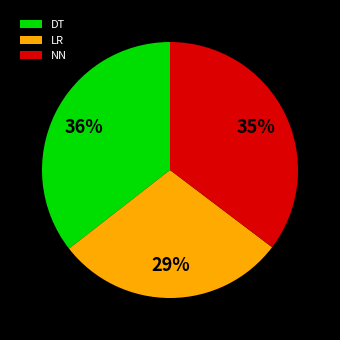

True or false: NN accounts for 35% of the total.

True